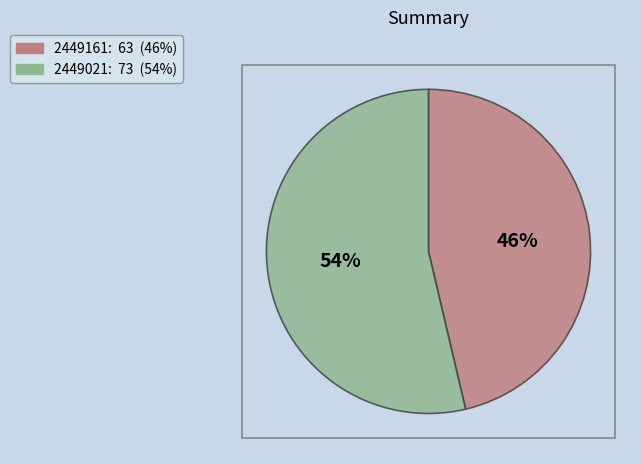

Between 2449161 and 2449021, which is larger?

2449021